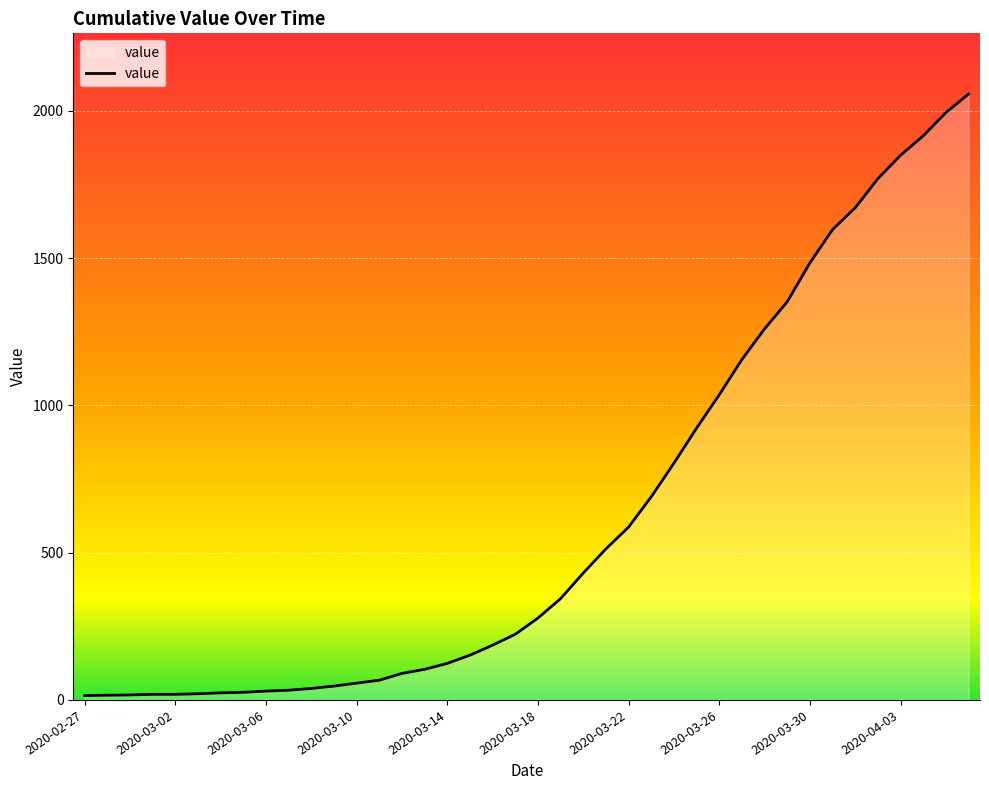

How many lines are shown in the chart?

1